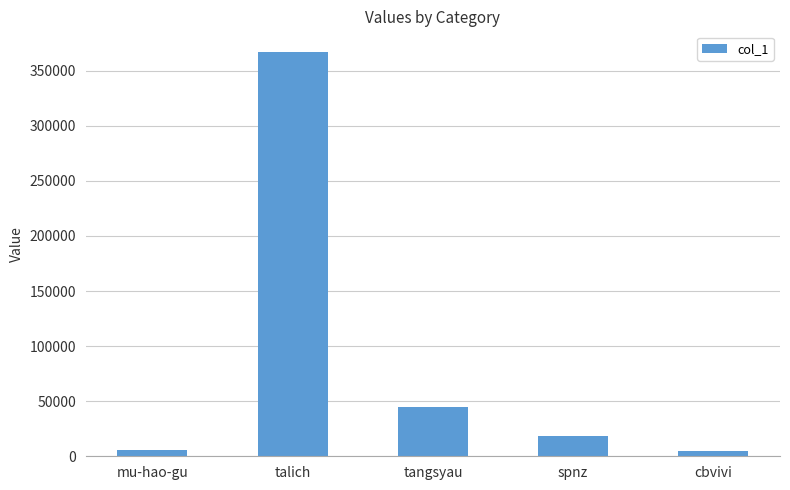

What is the difference between the values at tangsyau and mu-hao-gu?

38920